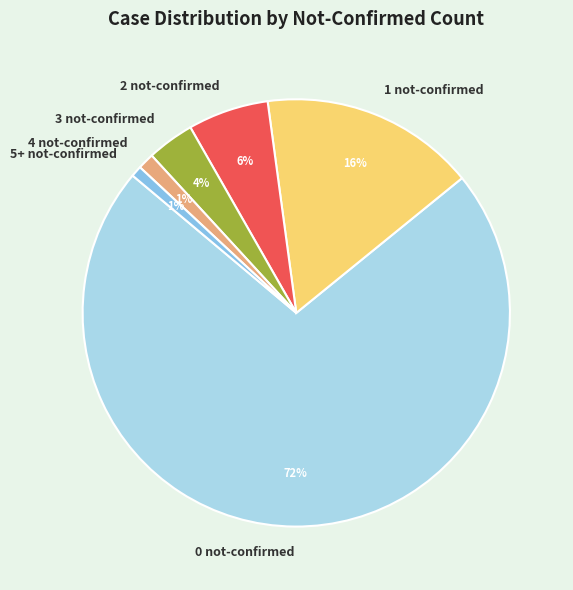

How many slices are in this pie chart?

6